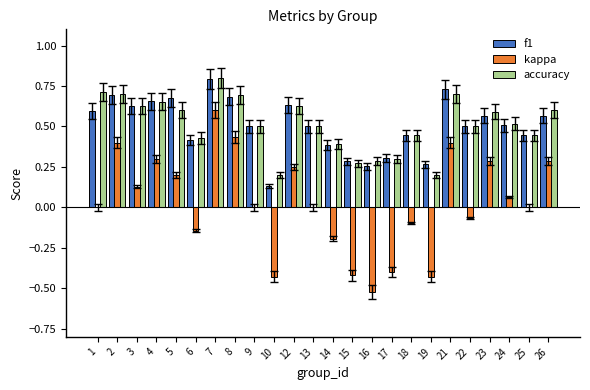

What is the total value across all series at 13?

1.0